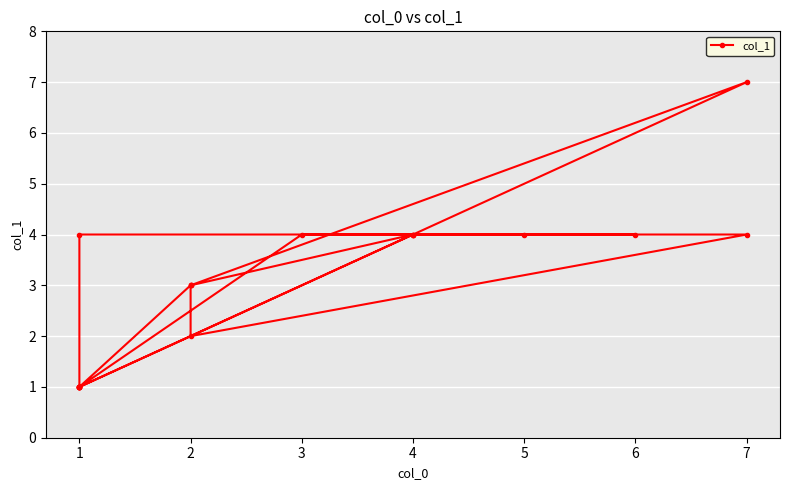

Does the chart display data point markers on the line(s)?

Yes